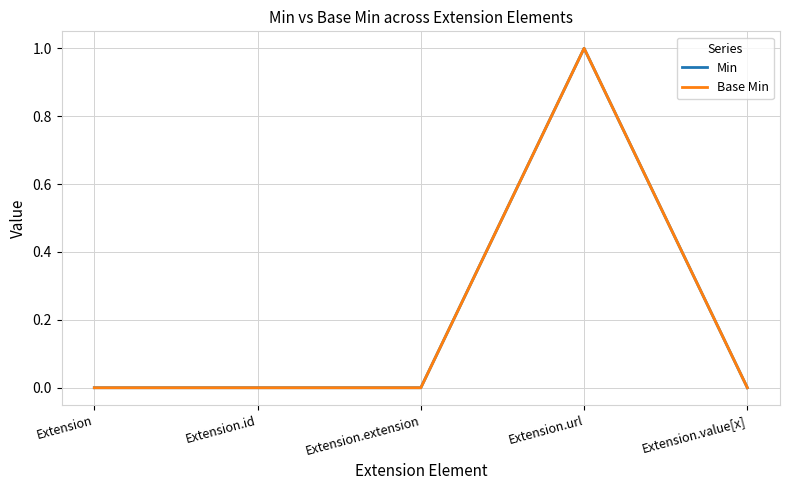

Does the chart have visible grid lines?

Yes